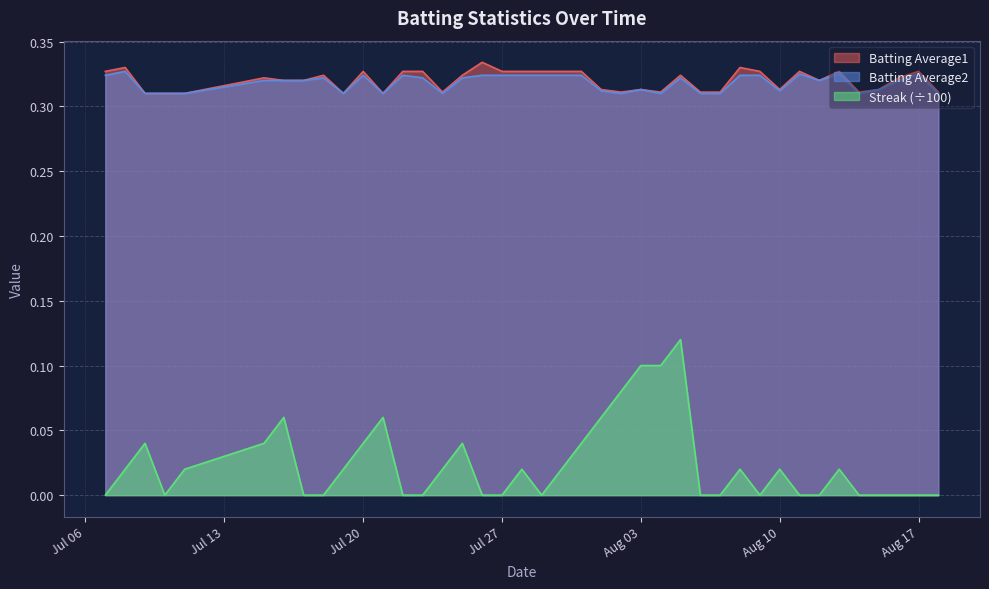

True or false: Batting Average1 and Batting Average2 cross at least once.

False